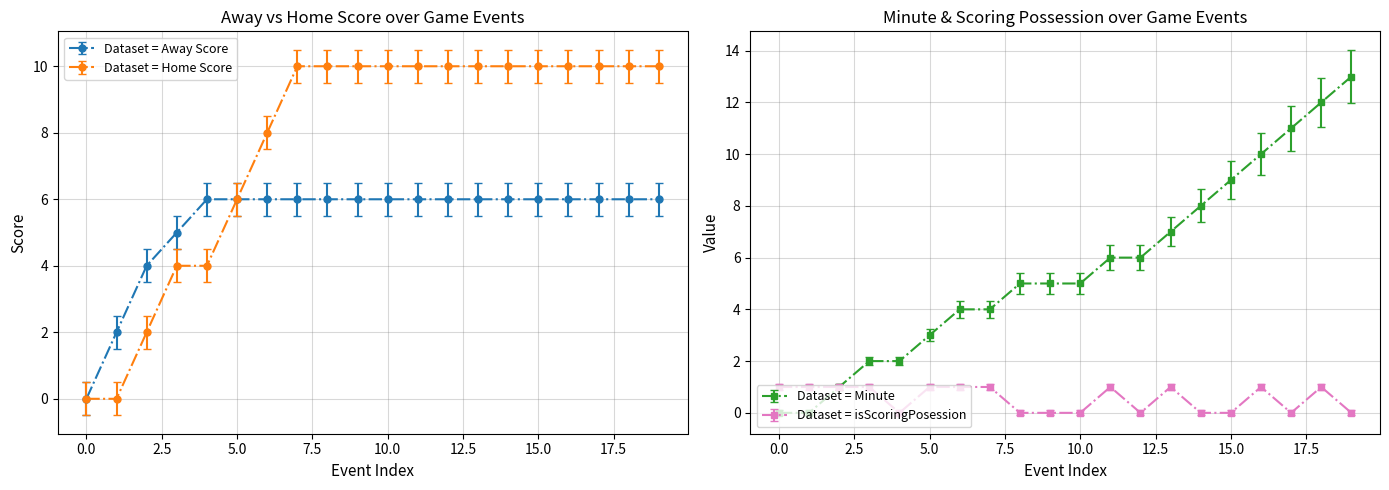

What is the label of the 3rd point from the right?

17